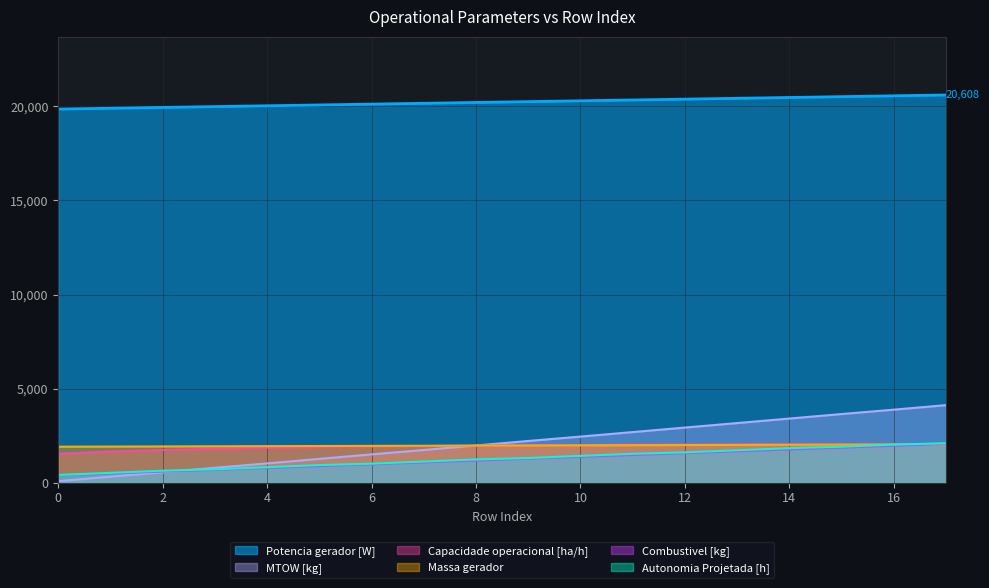

What is the minimum value shown in the chart?

79.9